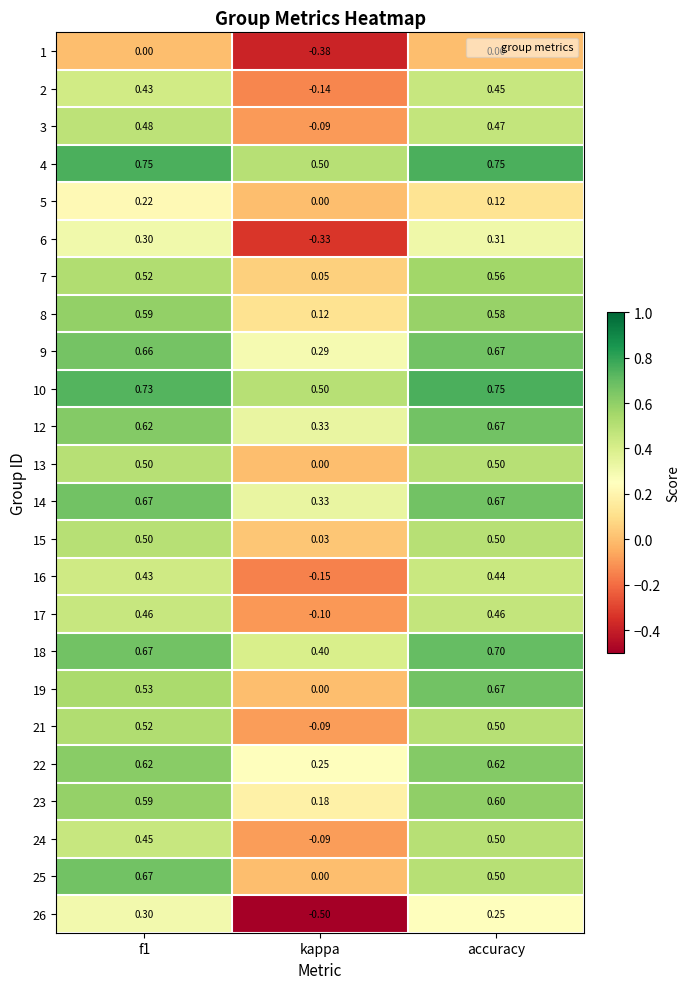

Is the value of 15 at f1 greater than the value of 25 at f1?

No